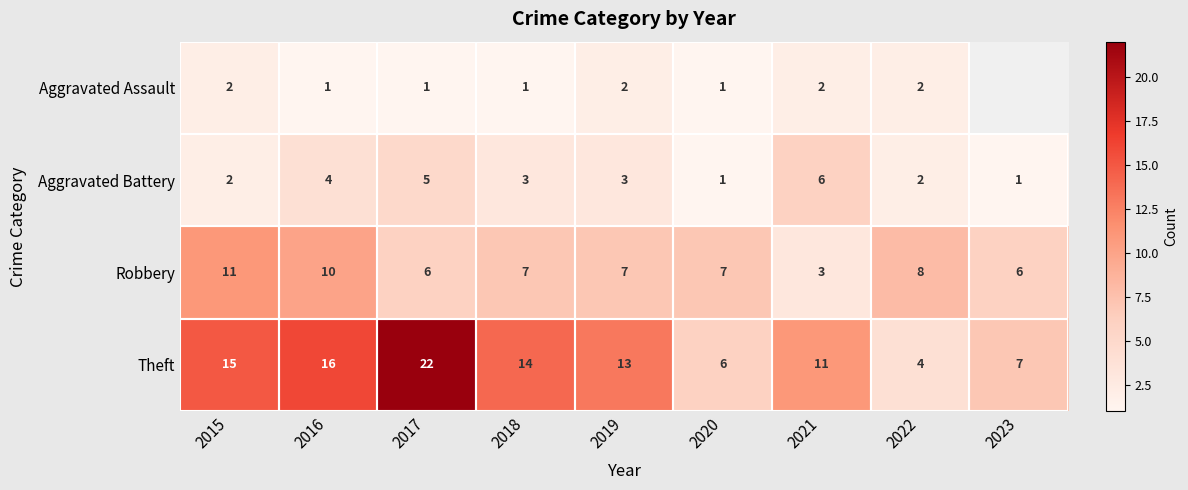

At 2021, list the series in order from smallest to largest.

Aggravated Assault, Robbery, Aggravated Battery, Theft